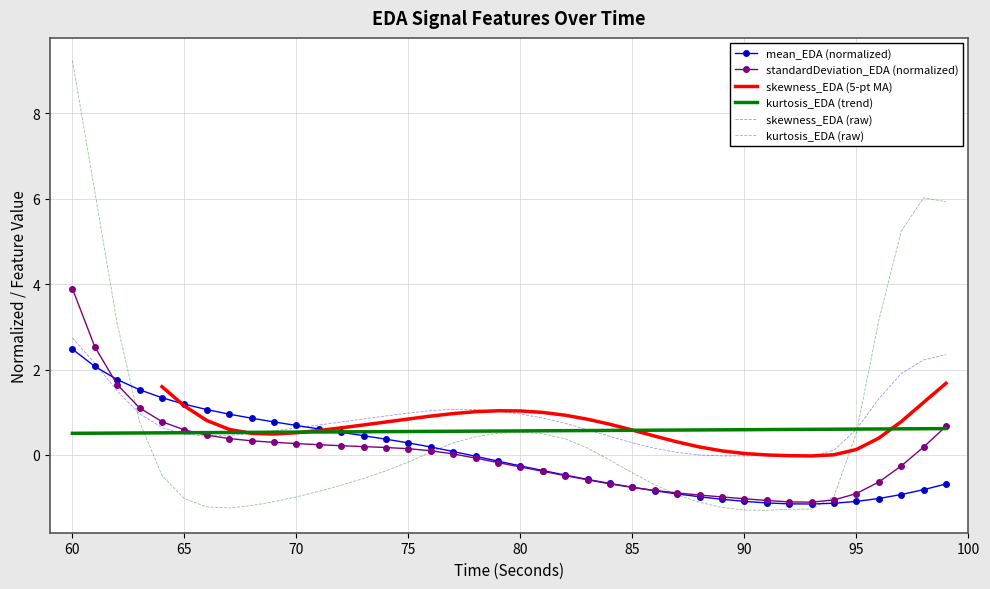

At which label does mean_EDA reach its minimum?

93